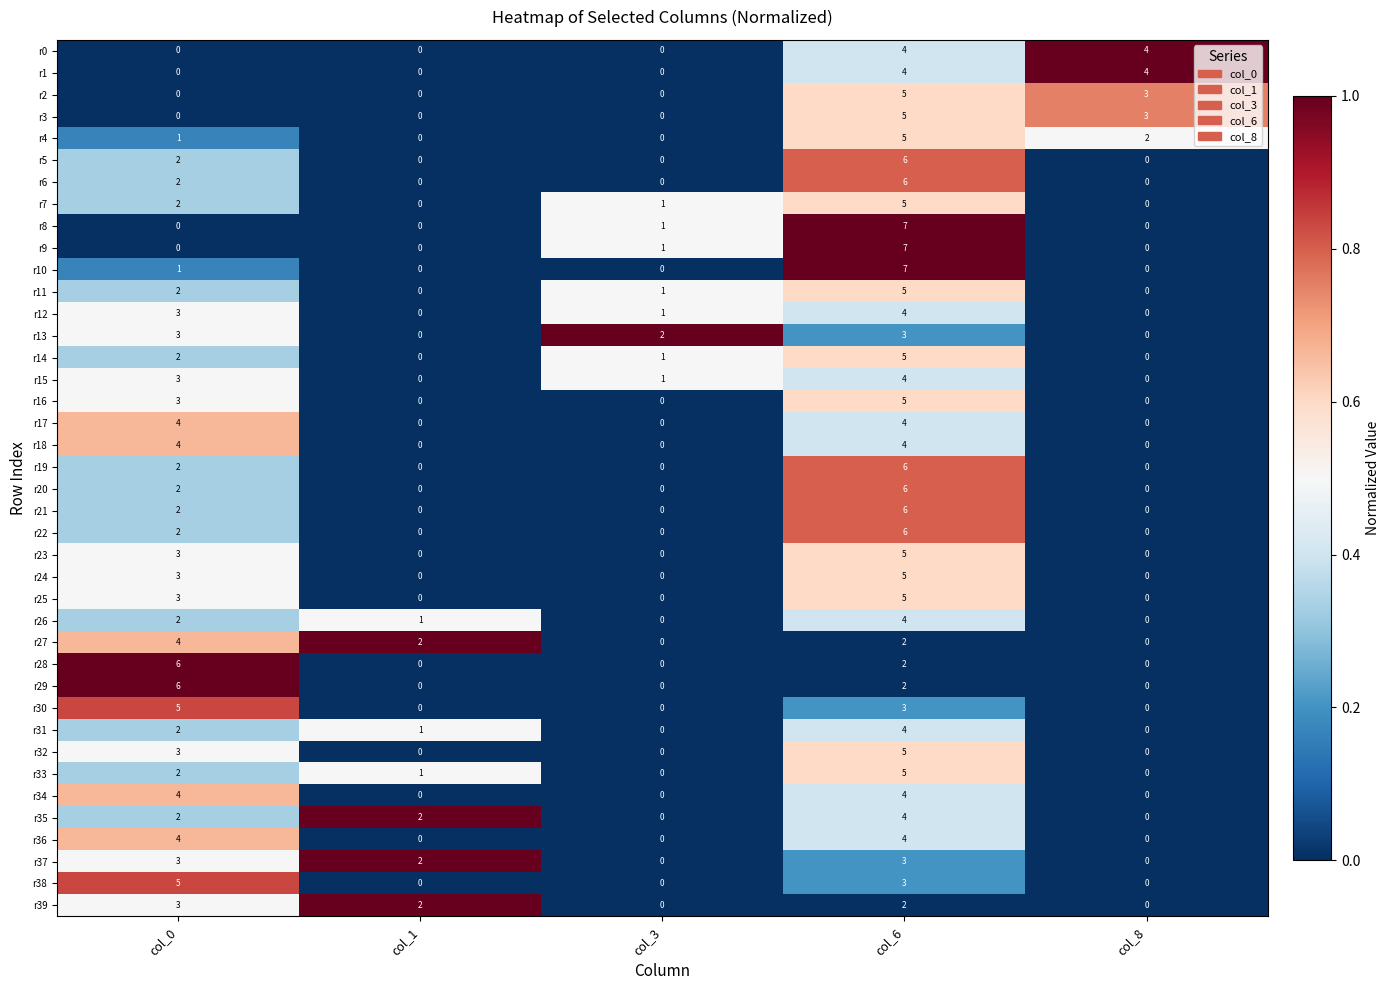

What is the difference between the highest and lowest values at col_3?

2